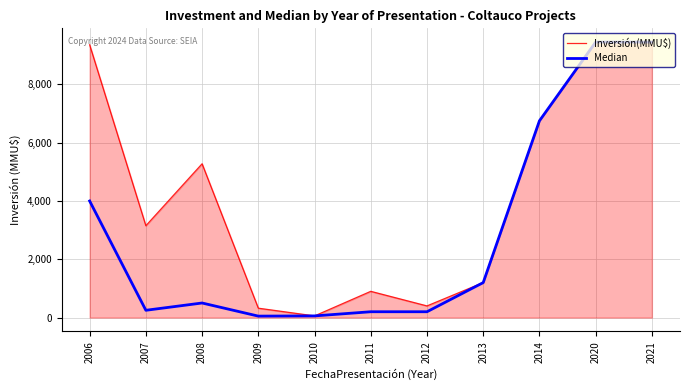

Between 2008 and 2020, which series saw the biggest shift?

Median